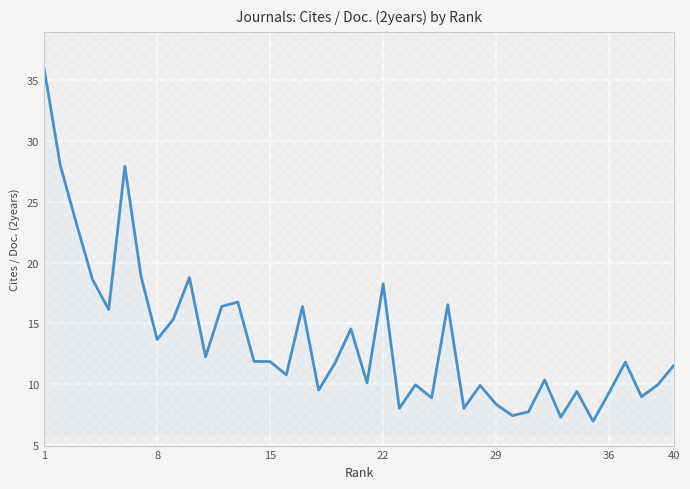

Which label corresponds to the largest value in the chart?

1